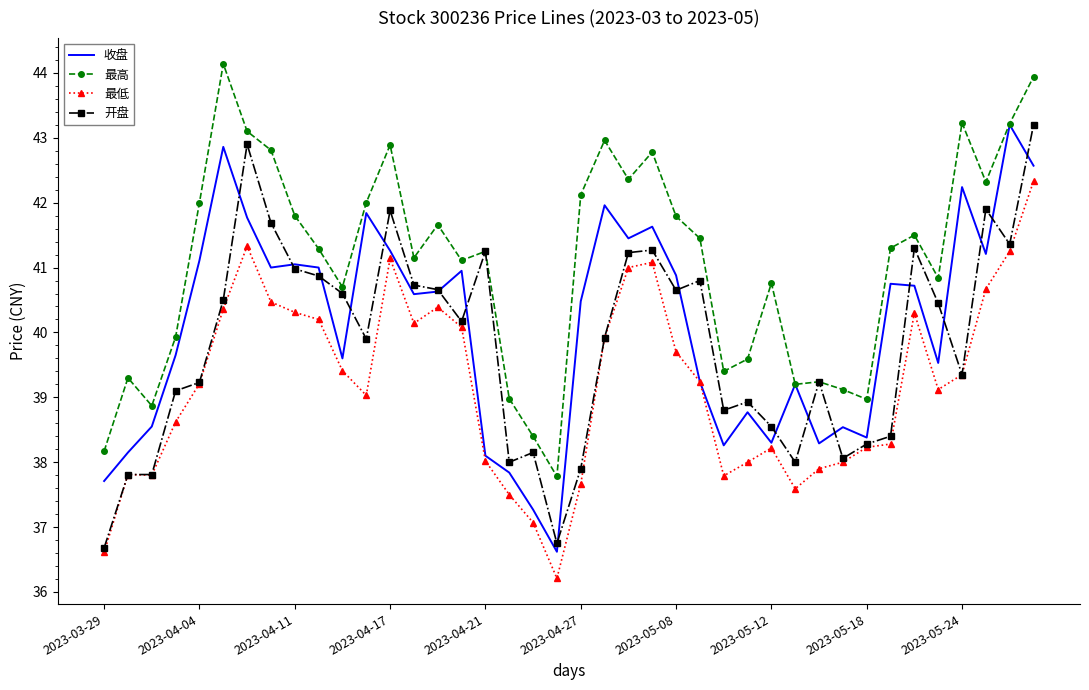

Which series has the largest total across all categories?

最高